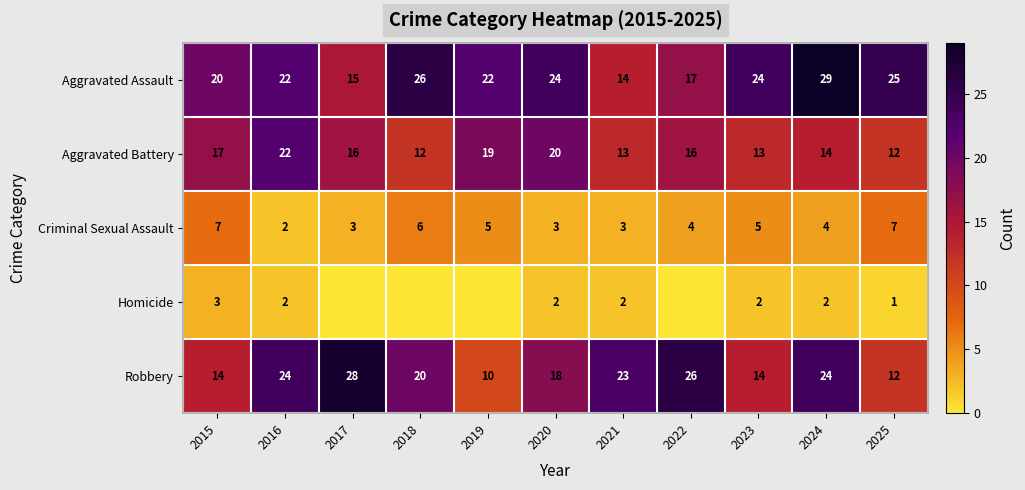

What is the difference between the highest and lowest values at 2025?

24